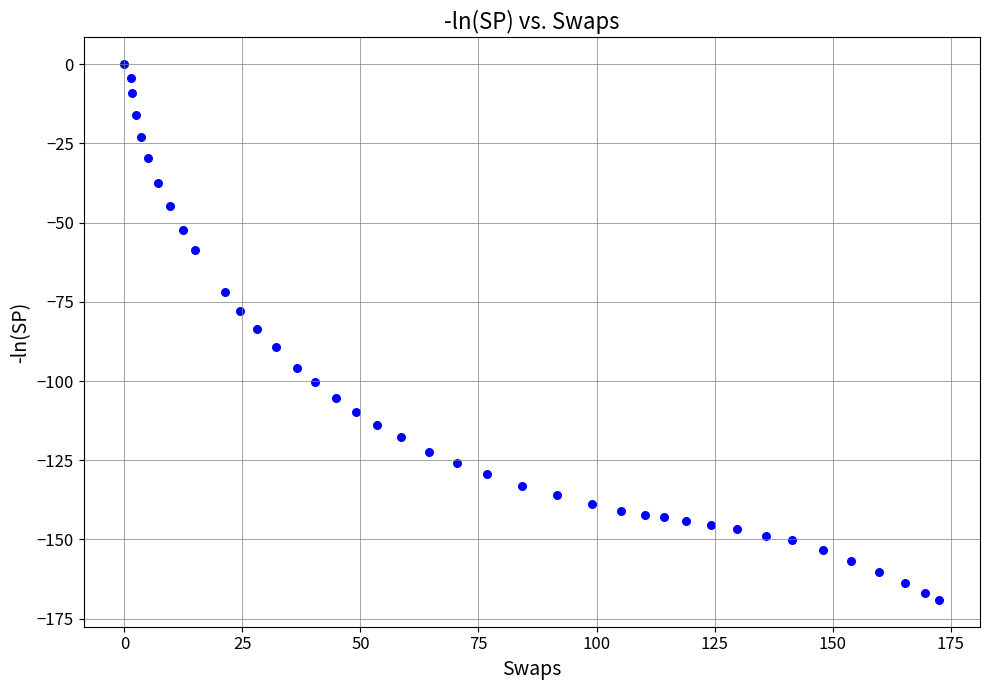

What is the range of X values (max minus min)?

172.6